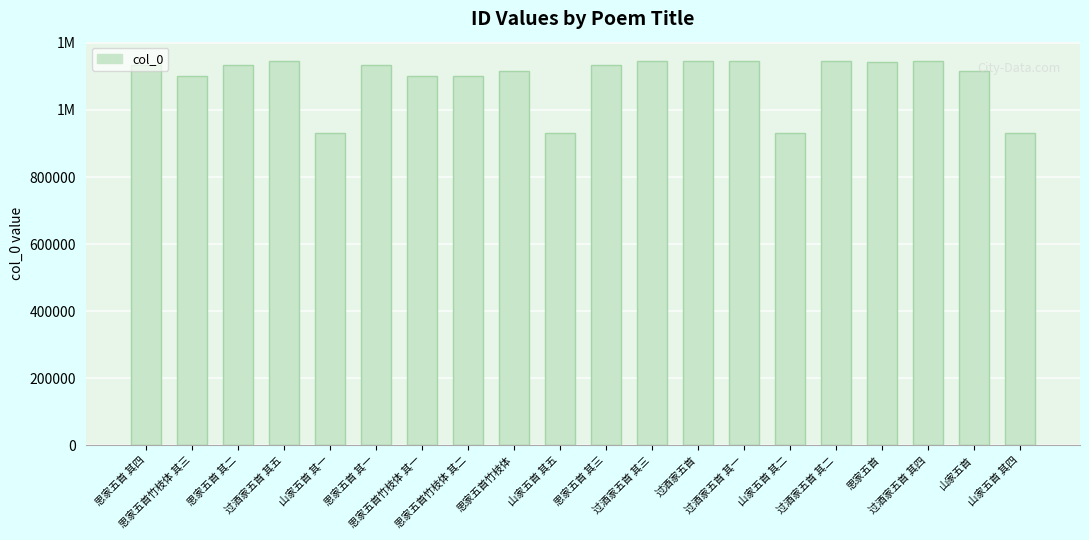

At which label does the data first exceed 1135185?

思家五首 其二